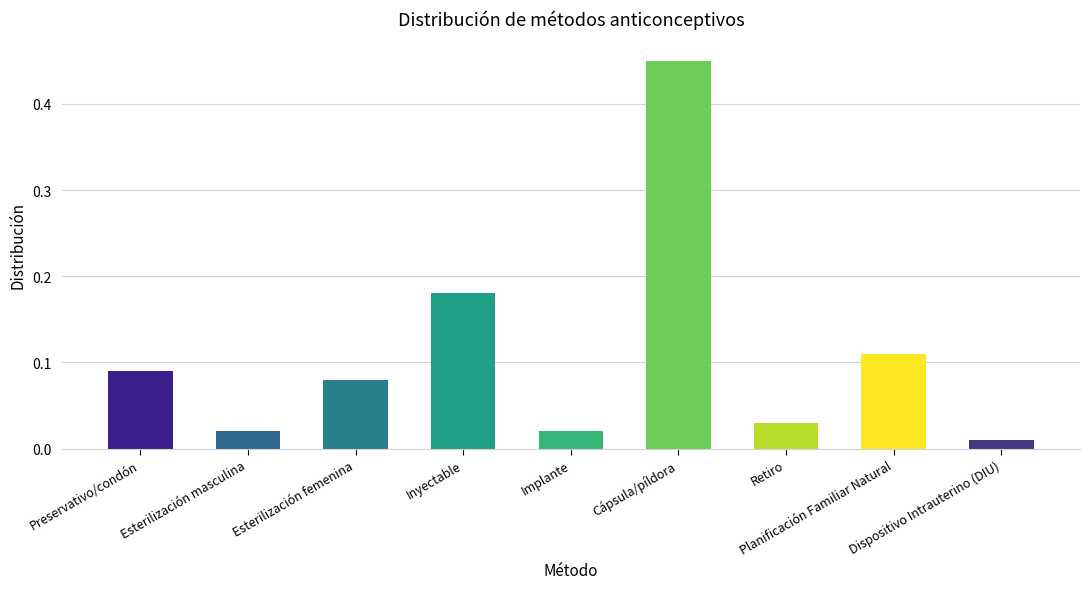

What is the difference between the maximum and minimum values?

0.4